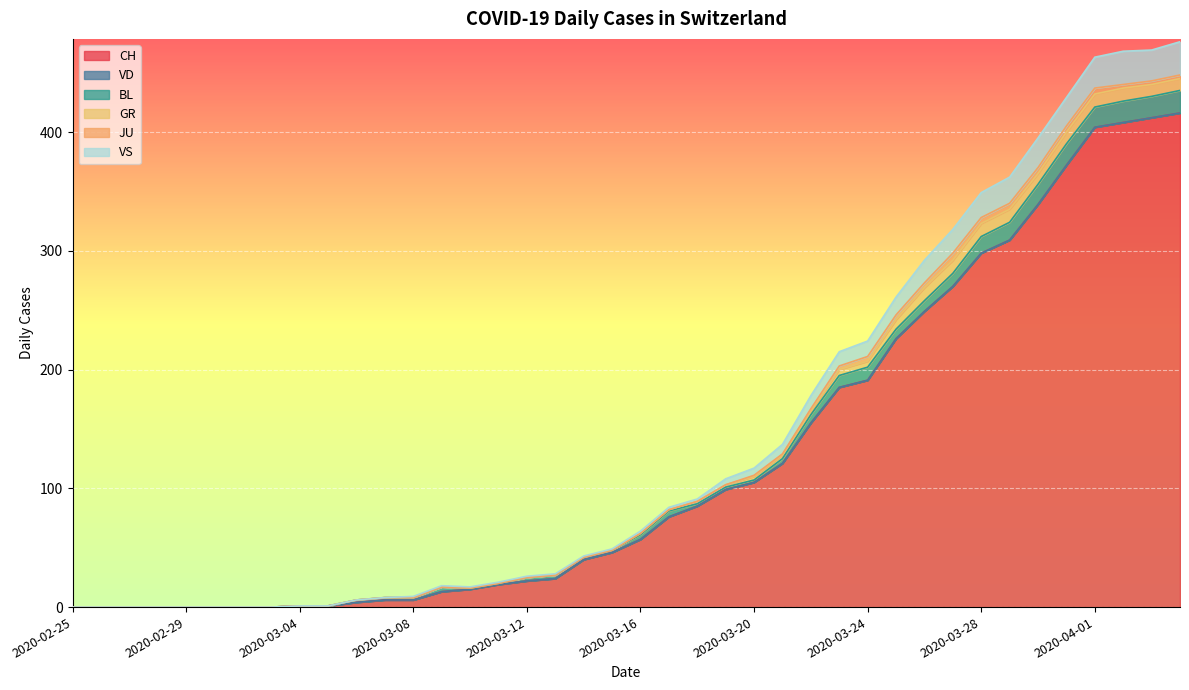

At which label does BL reach its minimum?

2020-02-25